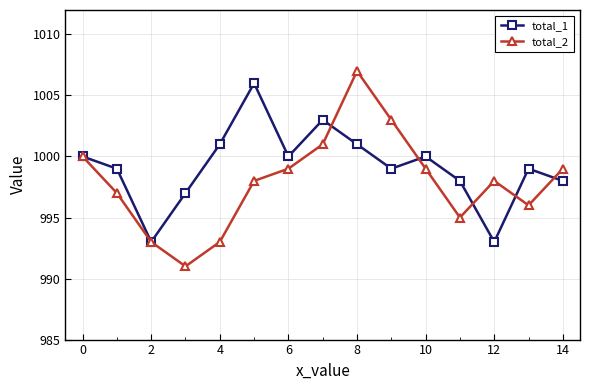

What is the smallest value displayed?

991